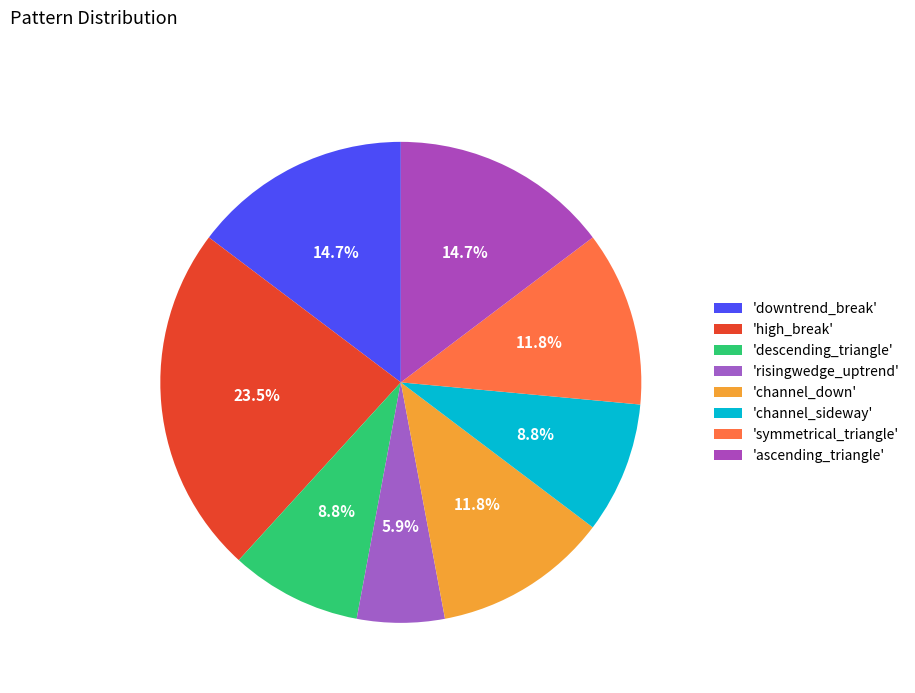

Count the number of slices in the pie.

8